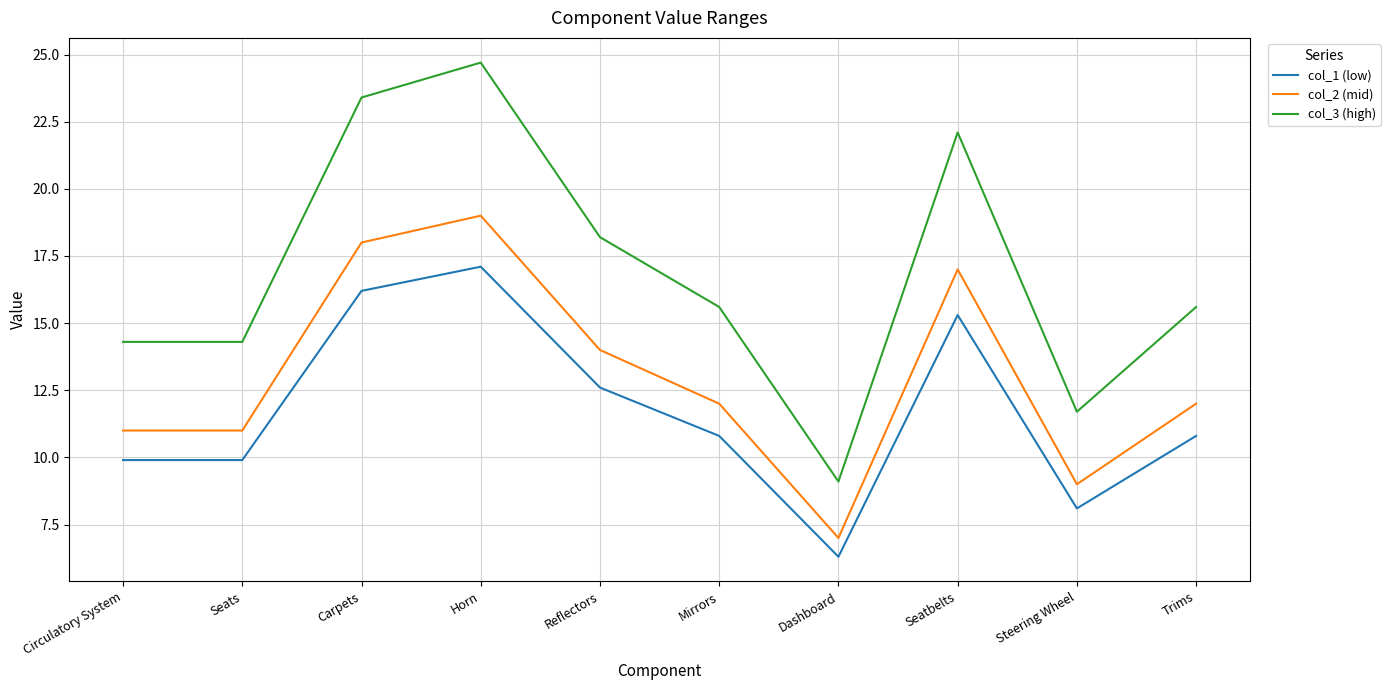

Is it true that col_3 (high) equals 23.4 at Carpets?

True